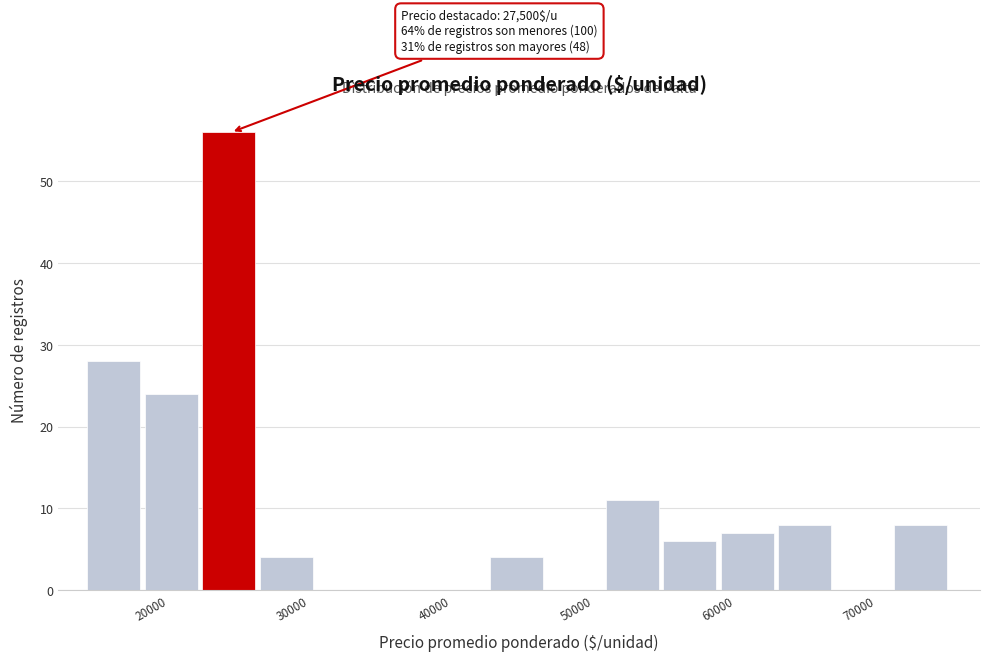

Which range on the x-axis has the tallest bar?

24000 to 28000